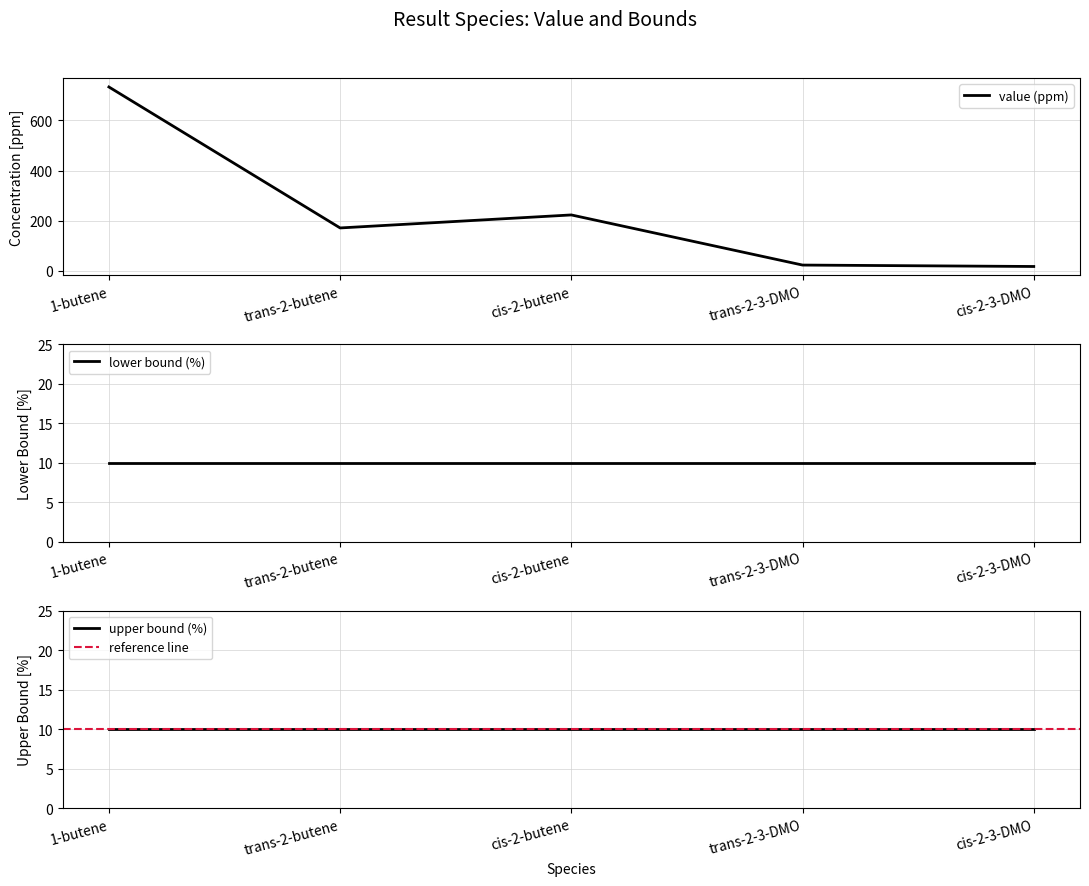

Is it true that value (ppm) equals 733.5 at 1-butene?

True